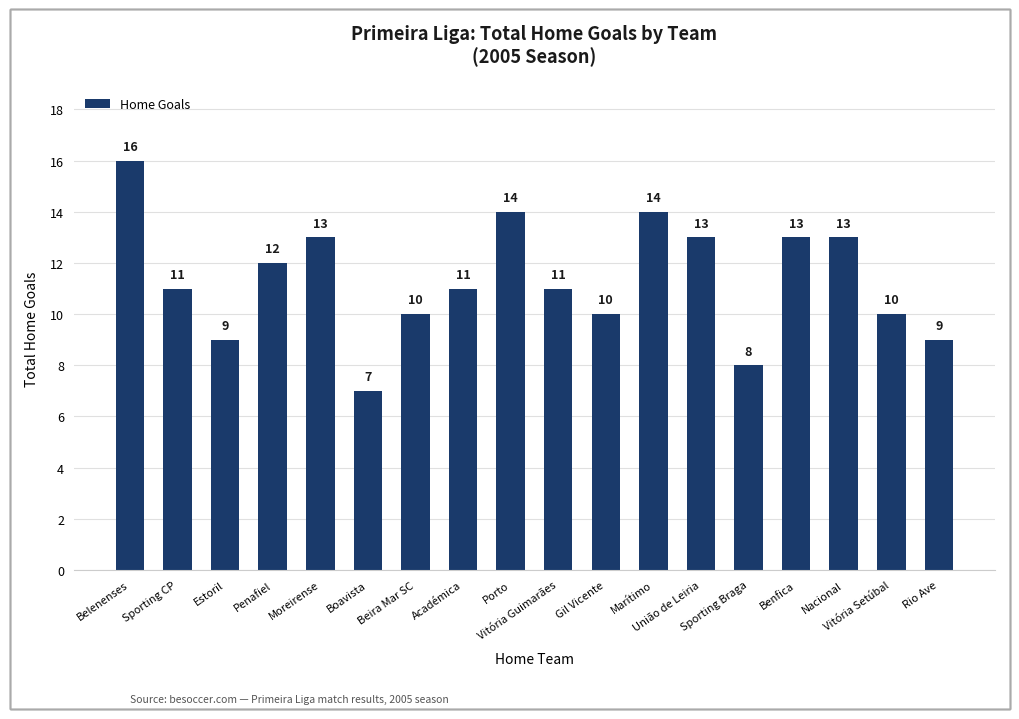

True or false: the data shows 5 at Académica.

False